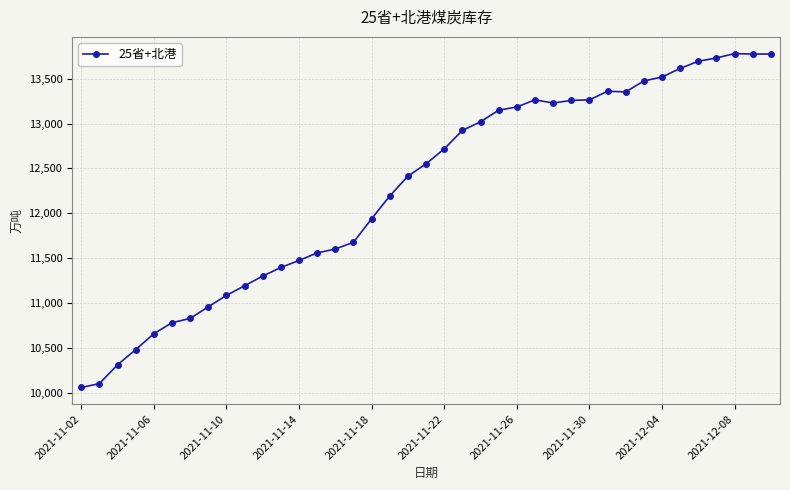

What is the difference between the second highest and second lowest values?

3677.8